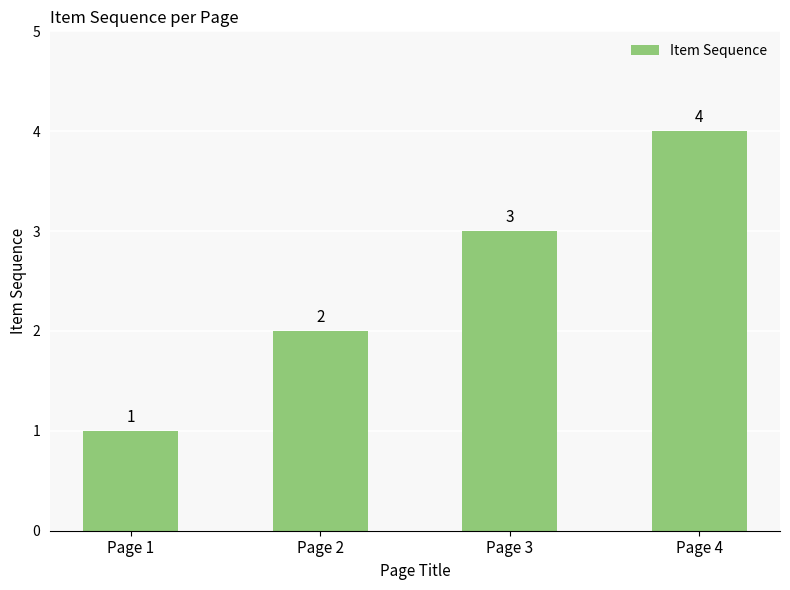

What is the value of the 3rd bar from the left?

3